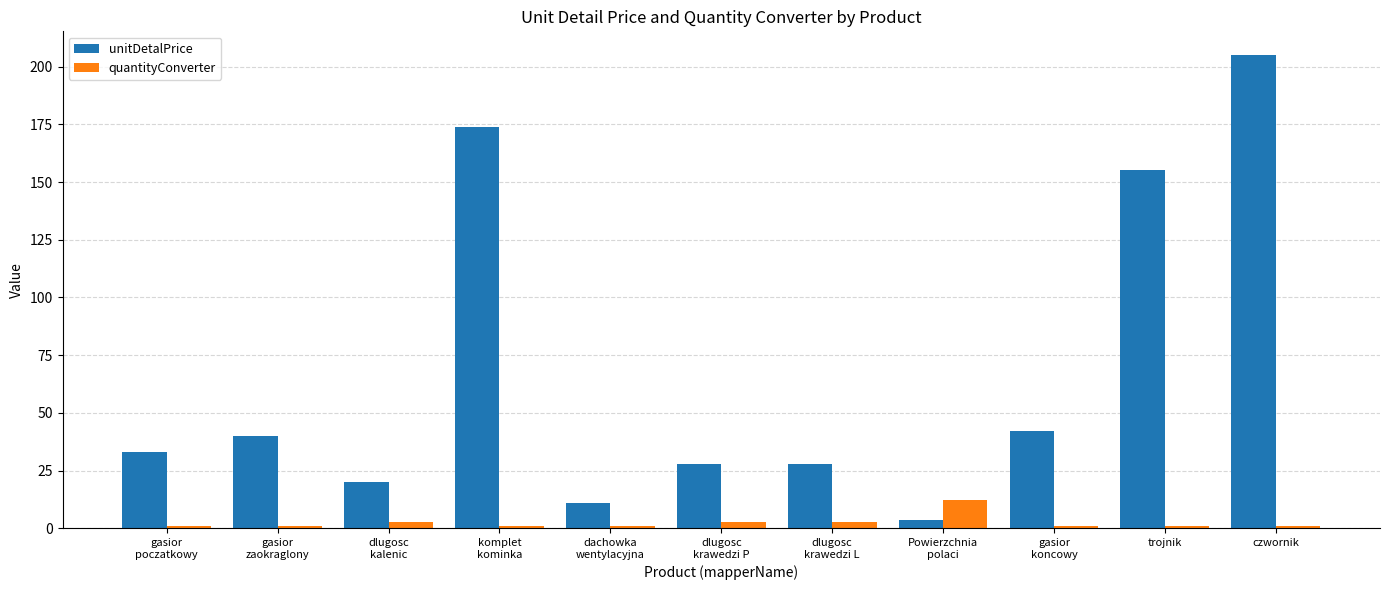

What position from the left is gasior
poczatkowy?

1